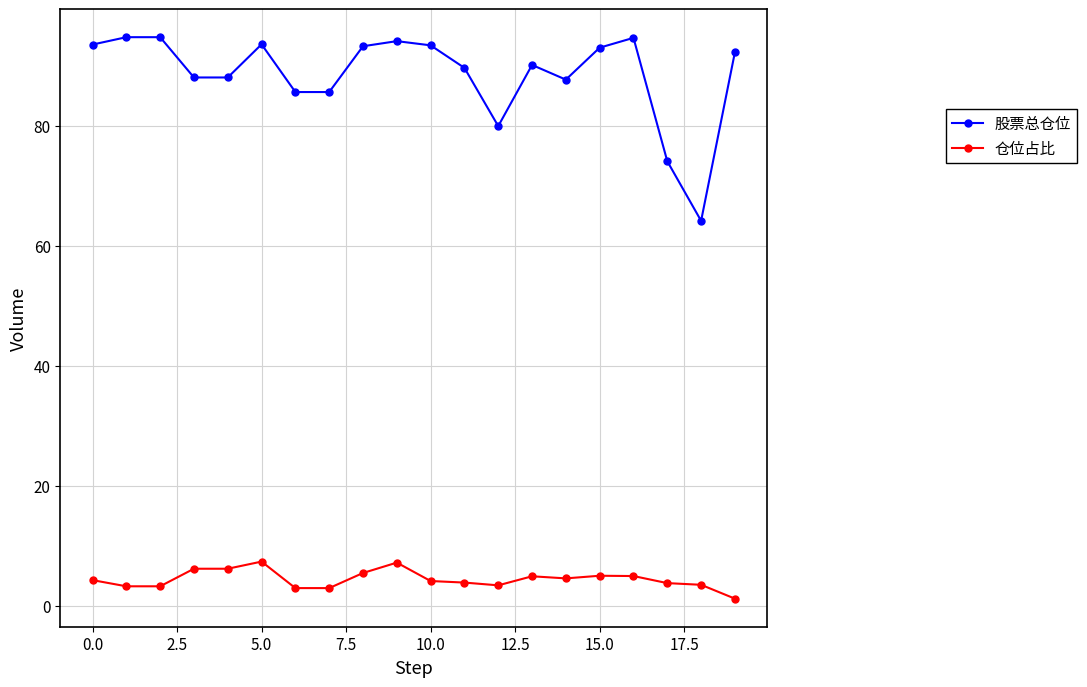

What is the greatest value displayed?

94.8